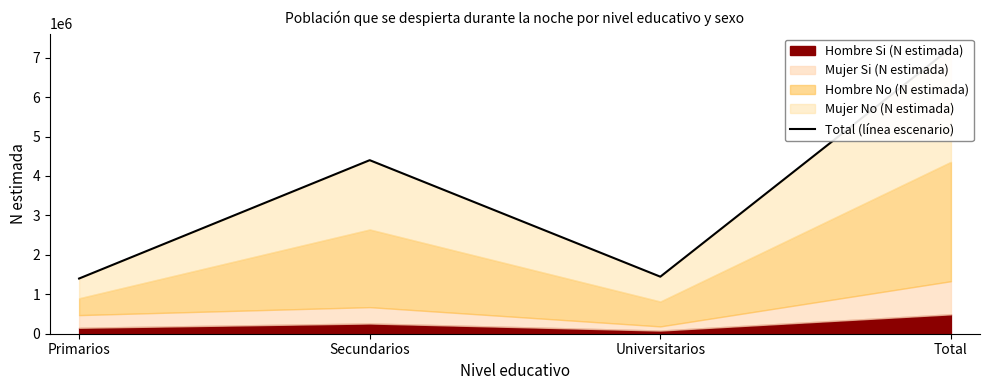

Does the chart display data point markers on the line(s)?

No